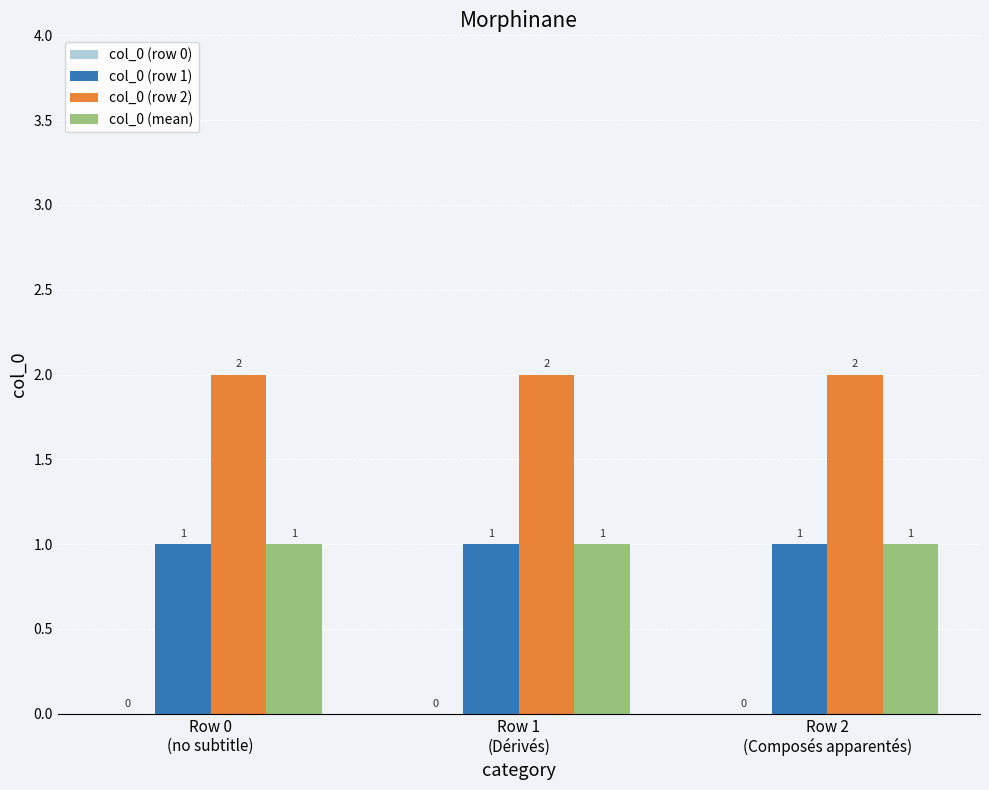

Which series has the largest total across all categories?

col_0 (row 2)